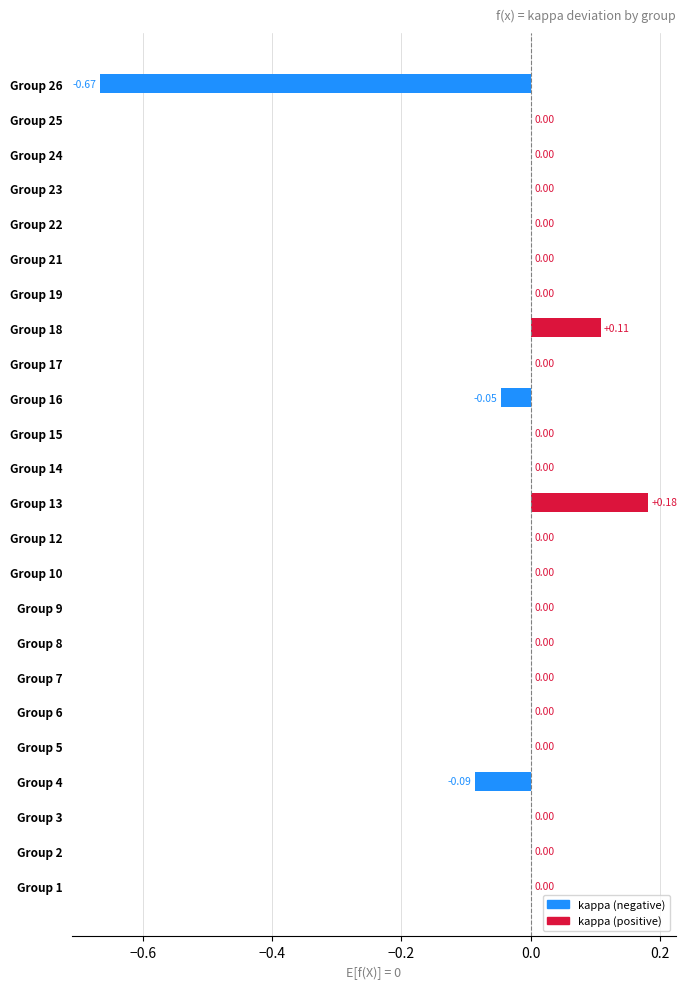

What is the sum of all values?

-0.5